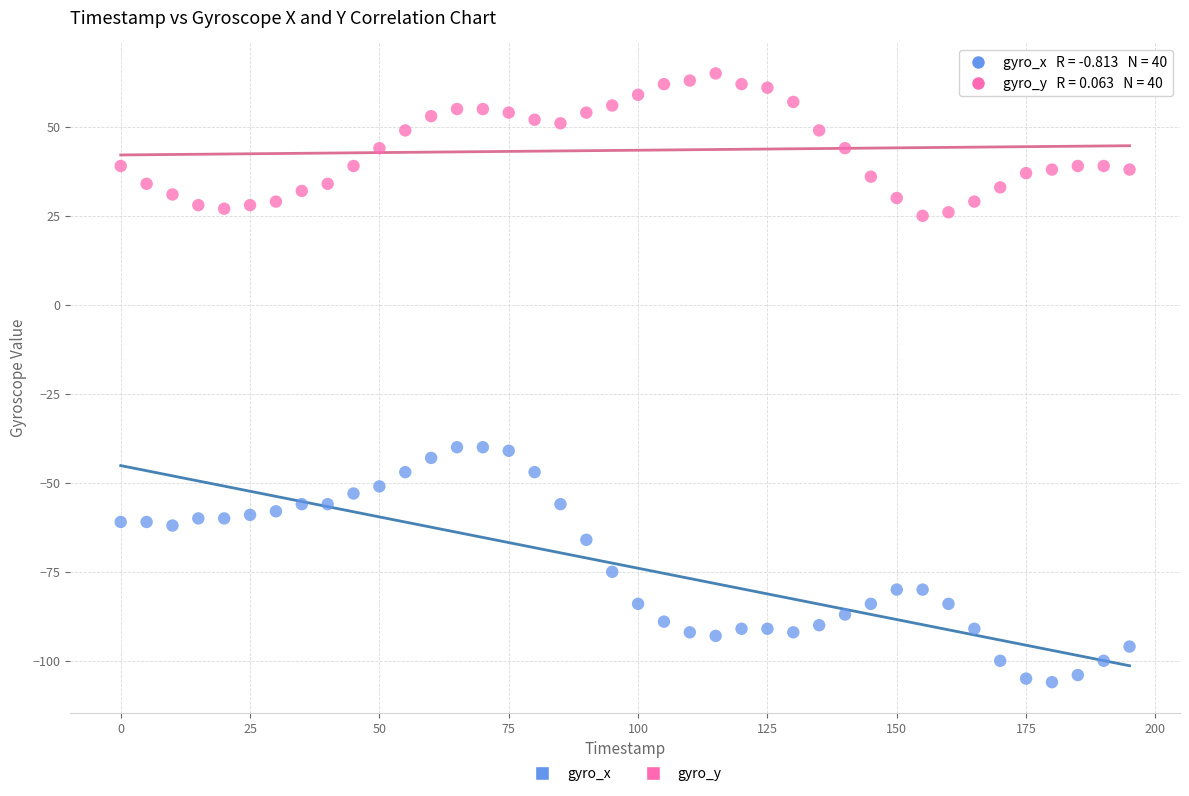

What is the X range (max minus min) for the scatter plot?

195